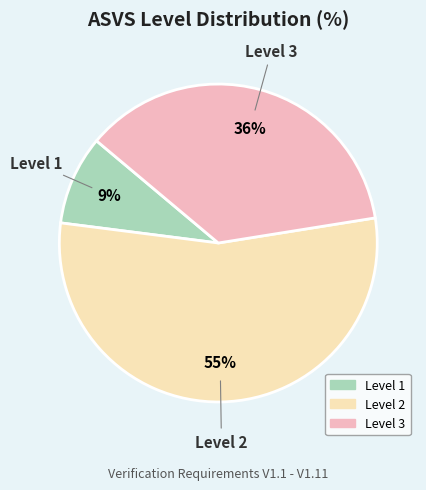

To the nearest percent, what is the average slice percentage?

33%